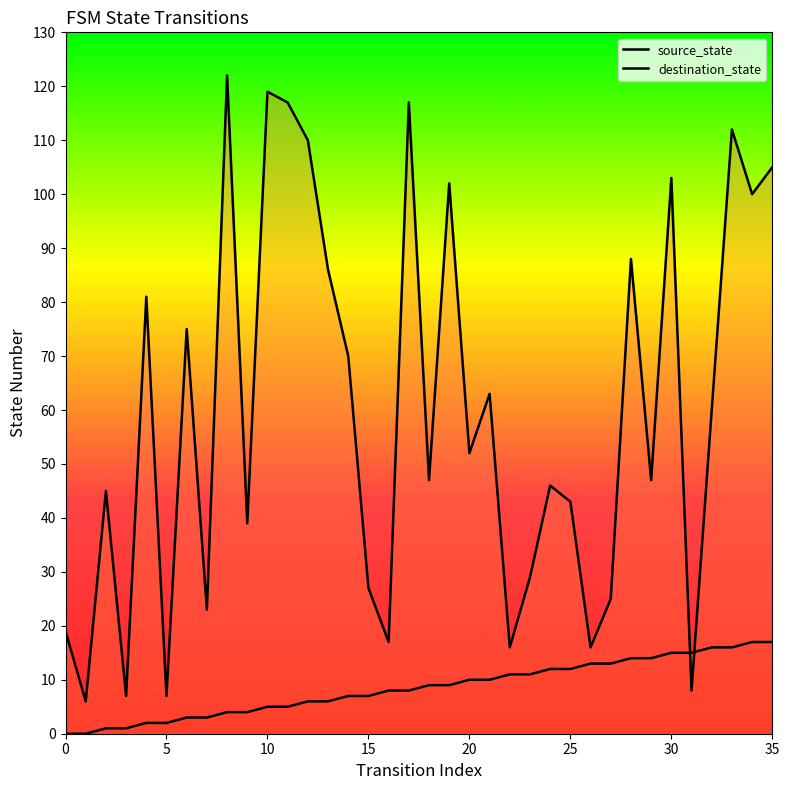

How many data points in destination_state are less than 52?

18